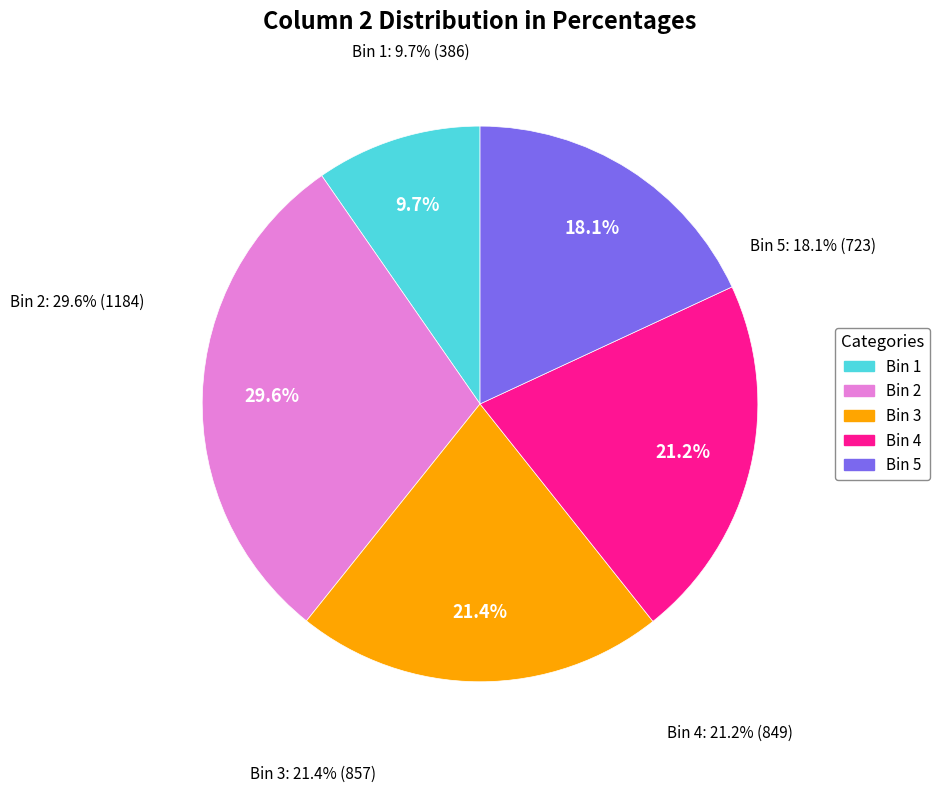

Is there a majority slice in this chart?

No